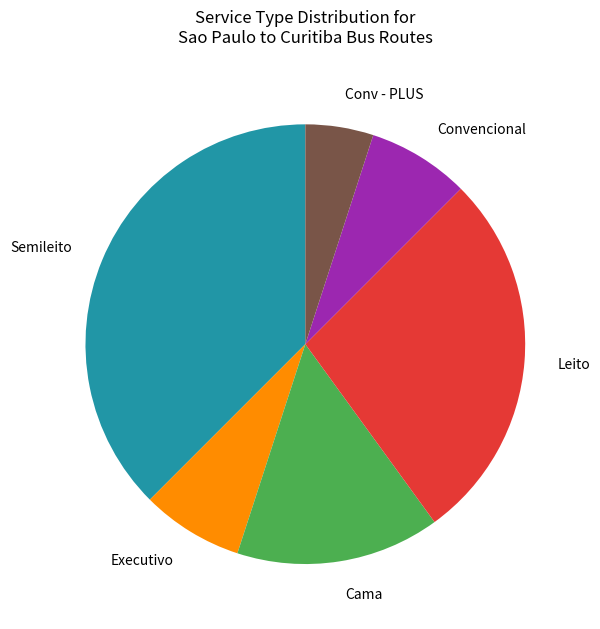

Count the number of slices in the pie.

6